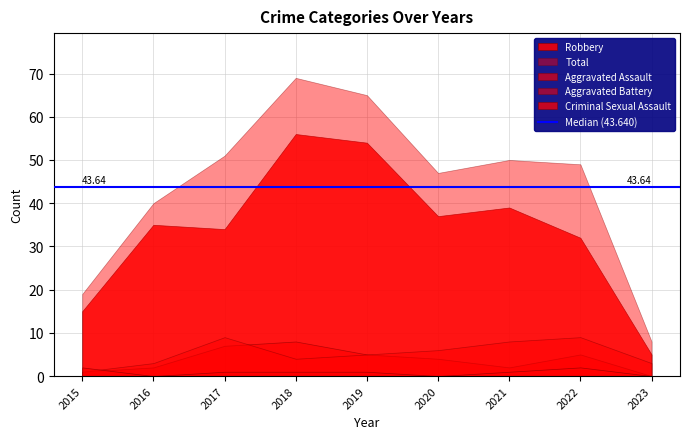

What is the difference between the highest and lowest values at 2021?

49